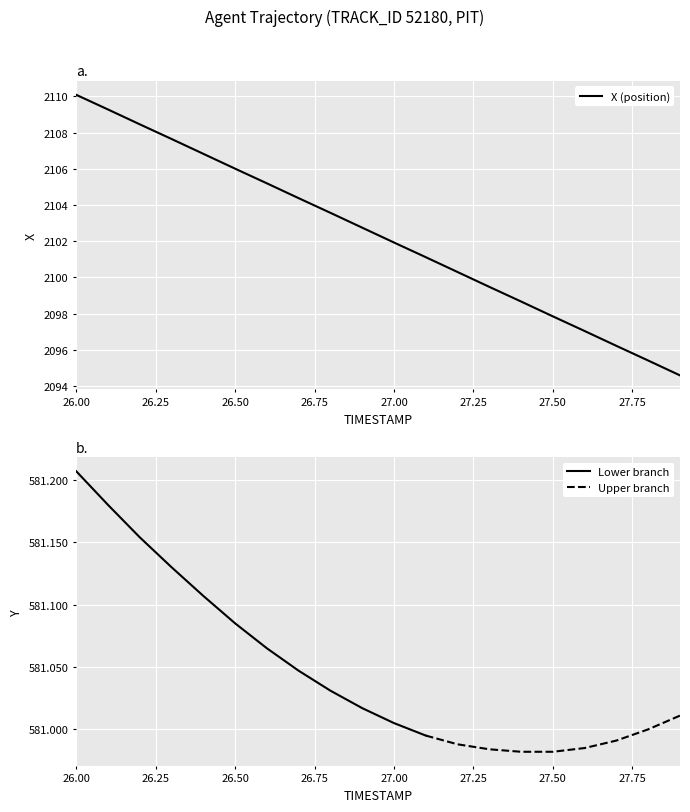

Which has a higher value, 27.5 or 27.7?

27.5